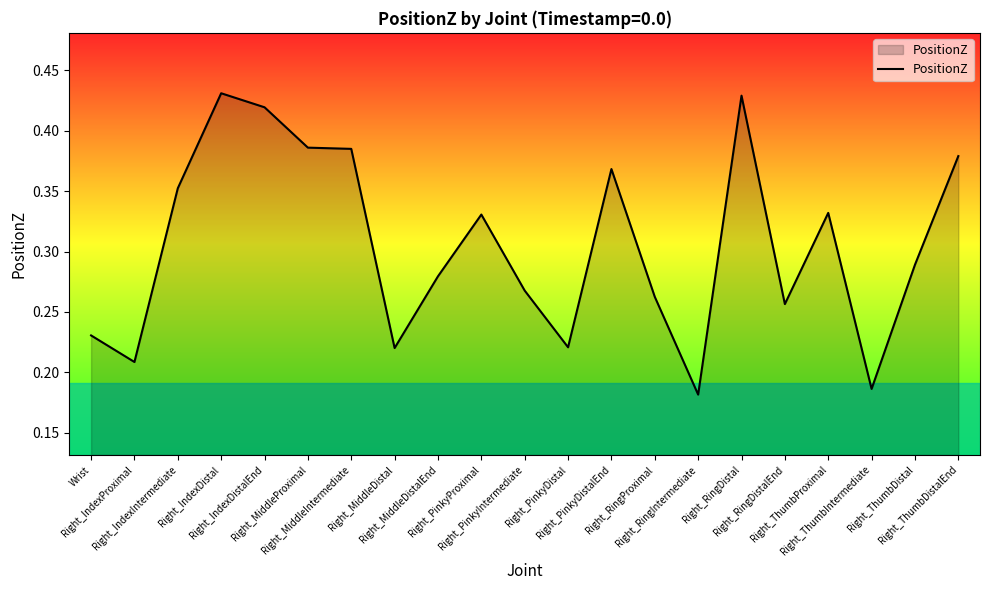

Where is the data nearest to the value 0?

Right_RingIntermediate